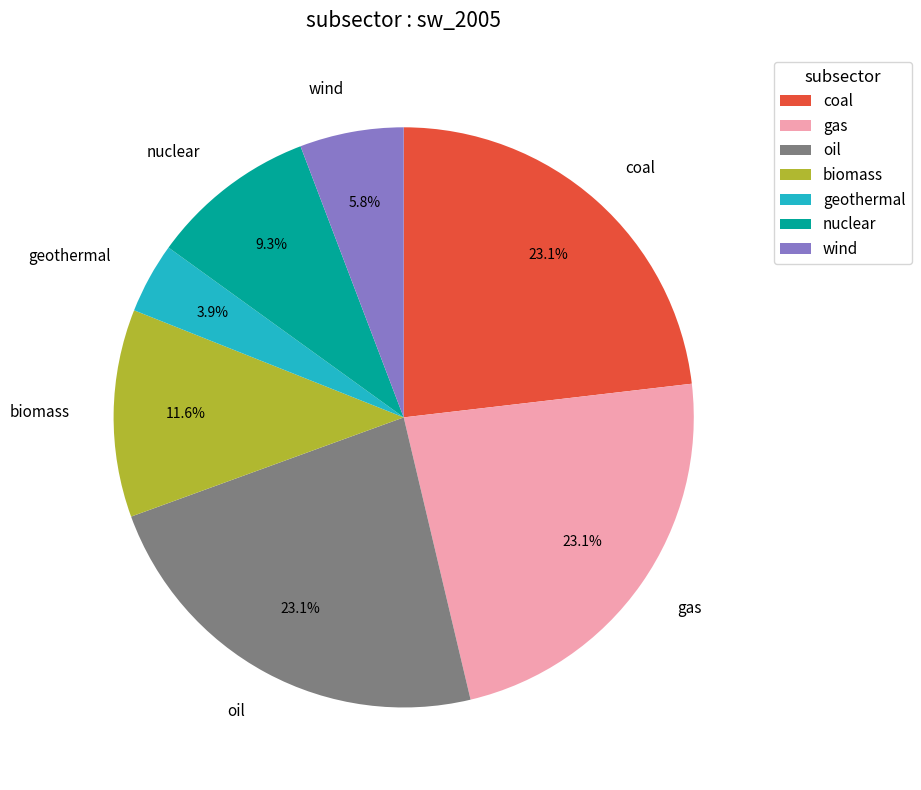

Which slice is the smallest?

geothermal